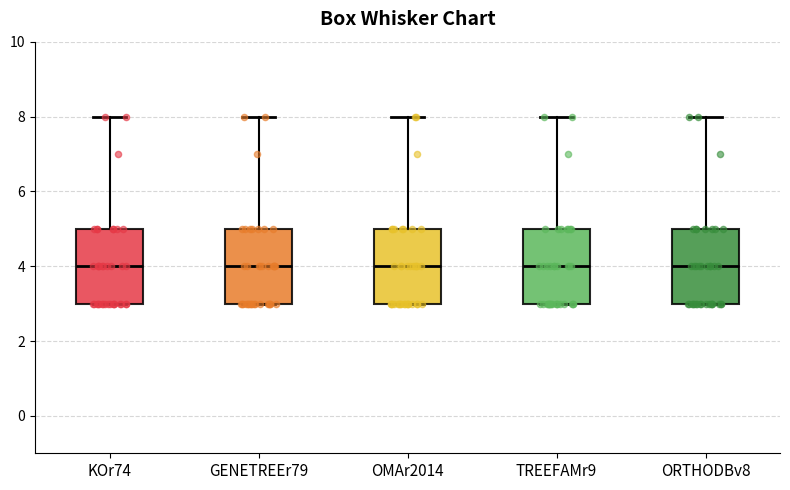

Reading left to right, transcribe this box plot: for each box, give where its median line is, the range the box spans, and where its two whiskers end, as read against the y-axis. The values are not printed on the chart, so give them approximately, as read against the axis.

KOr74: median 4, box 3 to 5, whiskers 3 to 8
GENETREEr79: median 4, box 3 to 5, whiskers 3 to 8
OMAr2014: median 4, box 3 to 5, whiskers 3 to 8
TREEFAMr9: median 4, box 3 to 5, whiskers 3 to 8
ORTHODBv8: median 4, box 3 to 5, whiskers 3 to 8